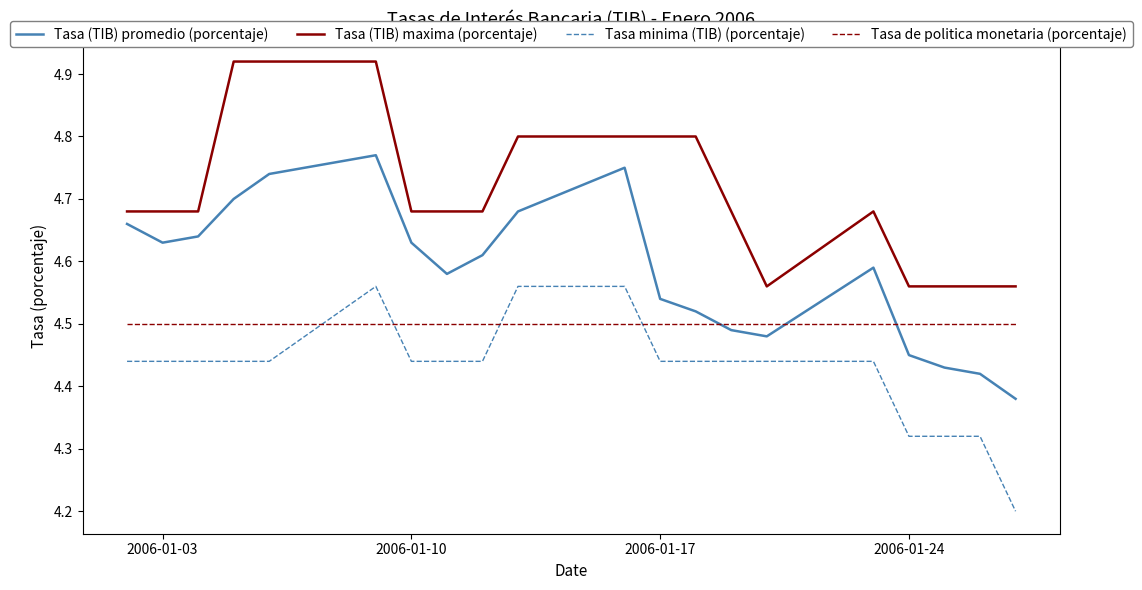

Rank the series by their average value, from lowest to highest.

Tasa minima (TIB) (porcentaje), Tasa de politica monetaria (porcentaje), Tasa (TIB) promedio (porcentaje), Tasa (TIB) maxima (porcentaje)